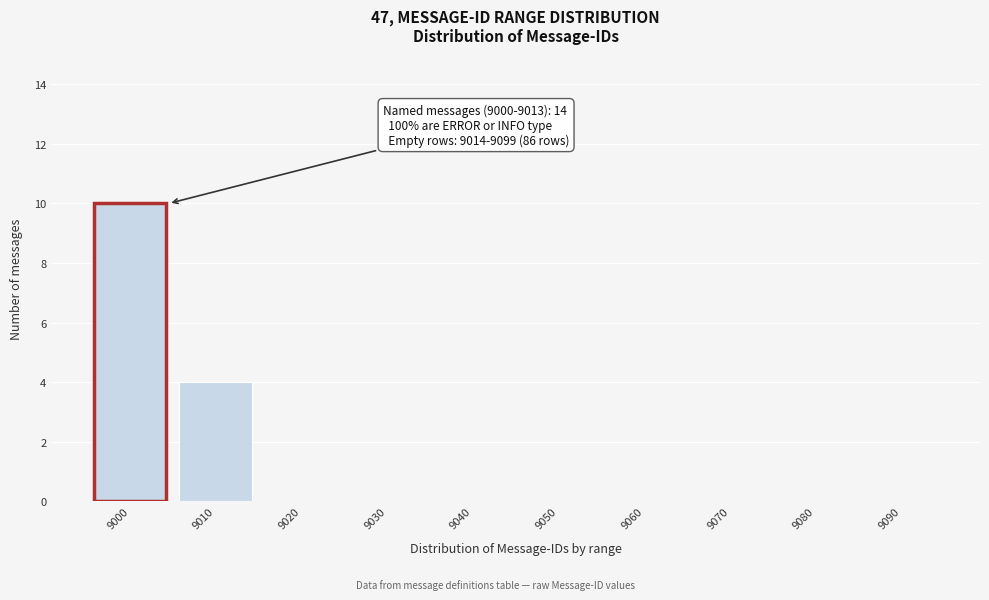

Reading right to left, extract all data points from this chart.

9090=0	9080=0	9070=0	9060=0	9050=0	9040=0	9030=0	9020=0	9010=4	9000=10